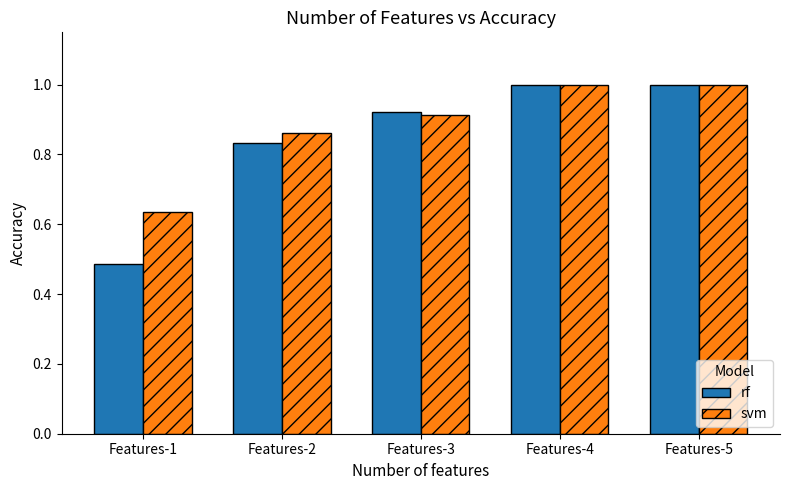

How many bars are there in each group?

2